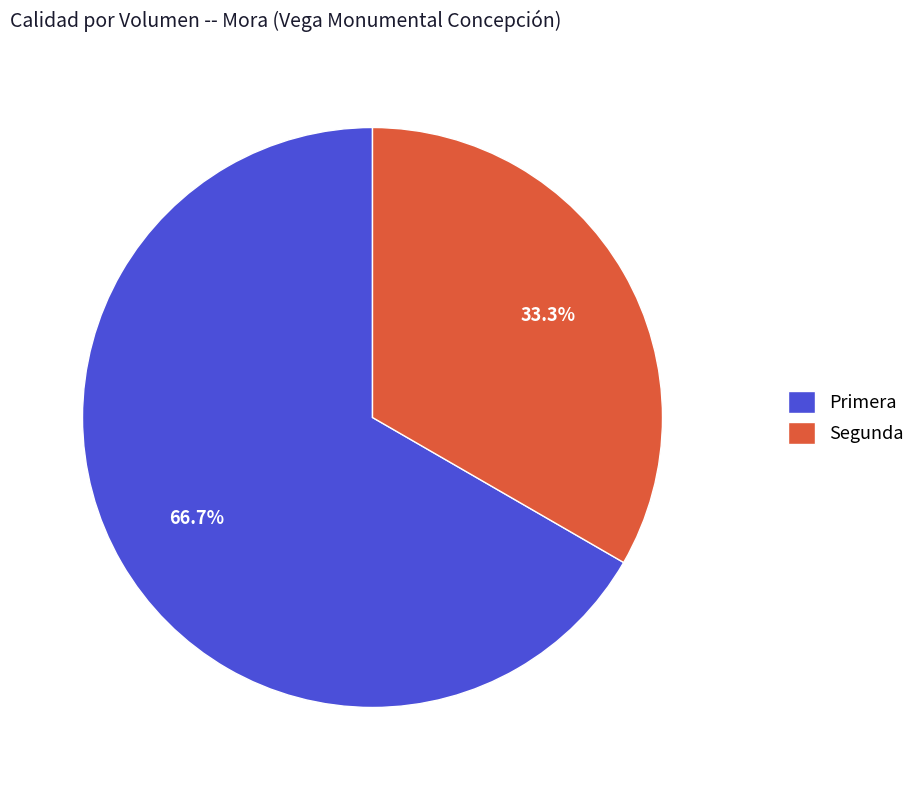

To the nearest percent, what portion does Primera represent?

67%